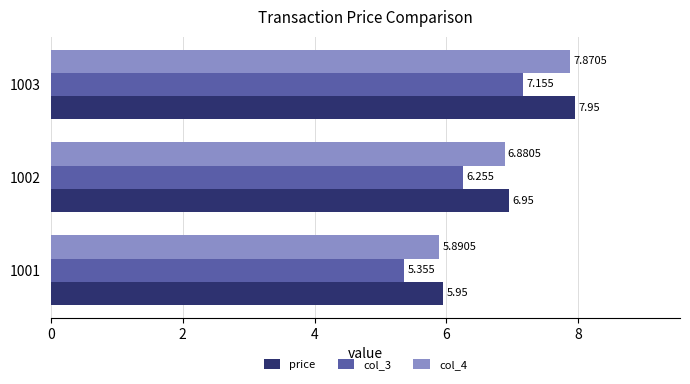

Count the number of categories in the chart.

3